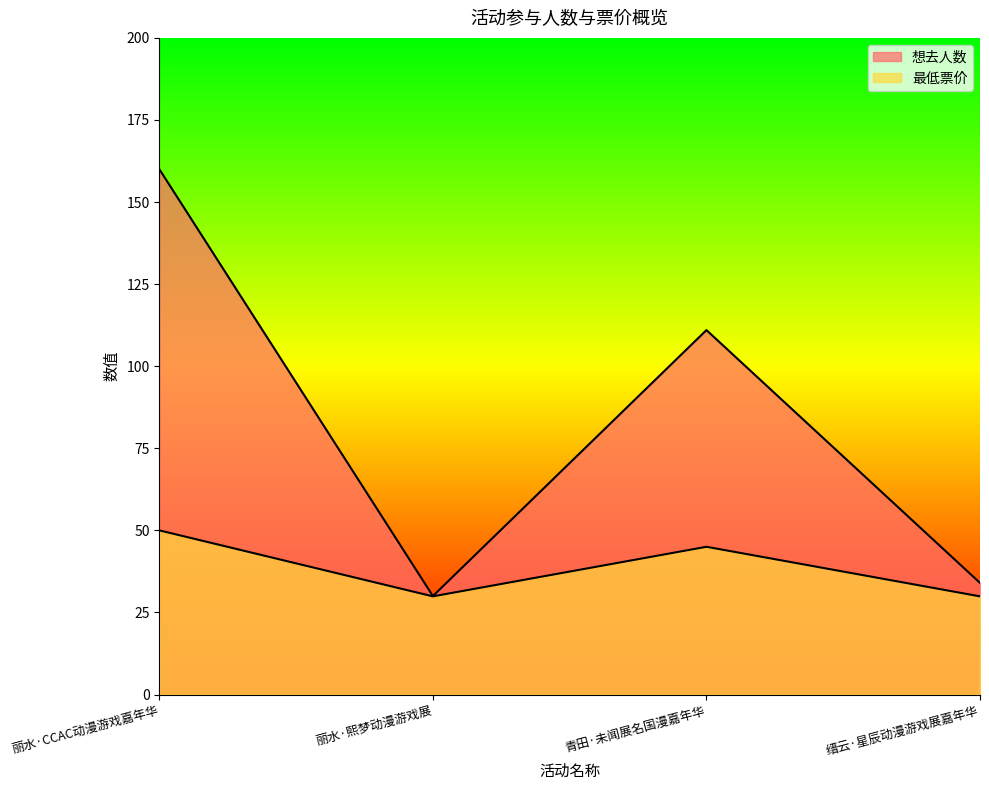

Reading right to left, what are all the values shown in this chart?

想去人数: 缙云·星辰动漫游戏展嘉年华=34.0	青田·未闻展名国漫嘉年华=111.0	丽水·熙梦动漫游戏展=30.0	丽水·CCAC动漫游戏嘉年华=160.0
最低票价: 缙云·星辰动漫游戏展嘉年华=29.9	青田·未闻展名国漫嘉年华=45.0	丽水·熙梦动漫游戏展=29.9	丽水·CCAC动漫游戏嘉年华=50.0